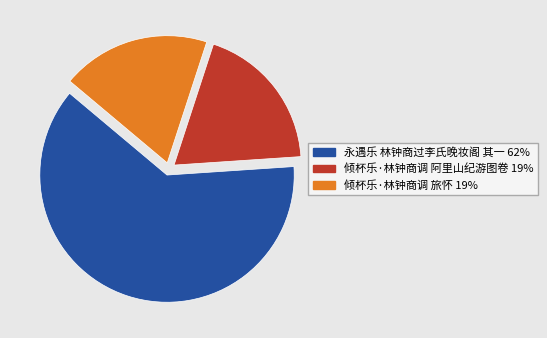

Does any single category account for the majority?

Yes